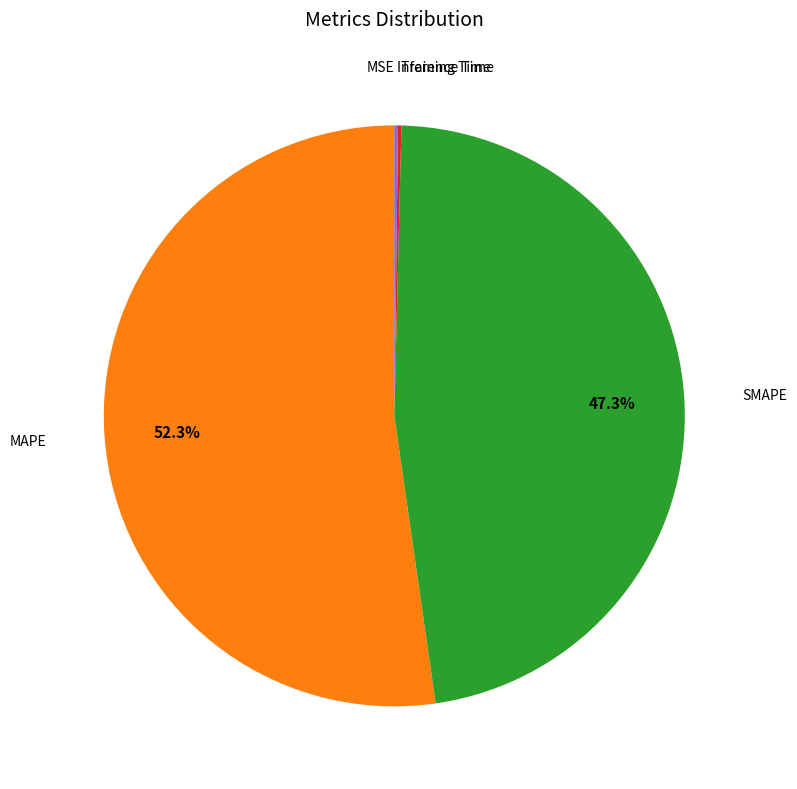

Is there any slice that represents more than half of the pie?

Yes